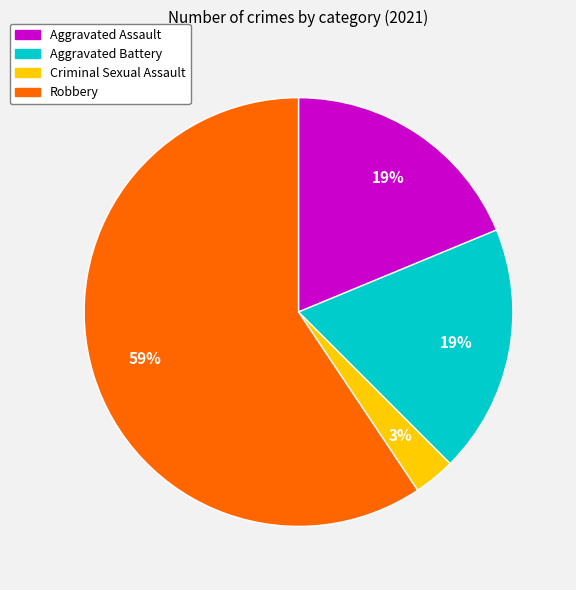

What is the ratio of the value at Aggravated Assault to the value at Robbery?

0.3